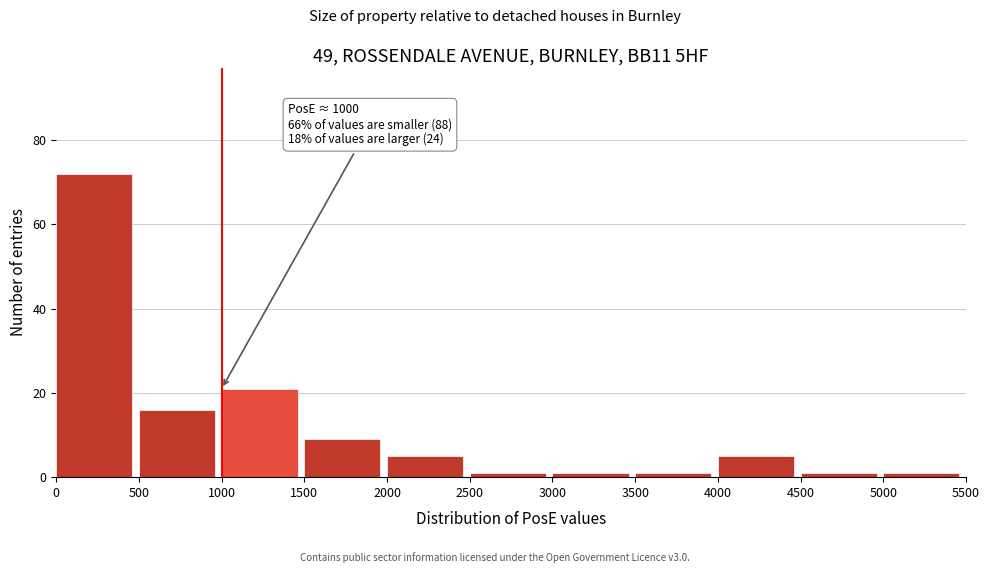

Which range on the x-axis has the tallest bar?

0 to 500